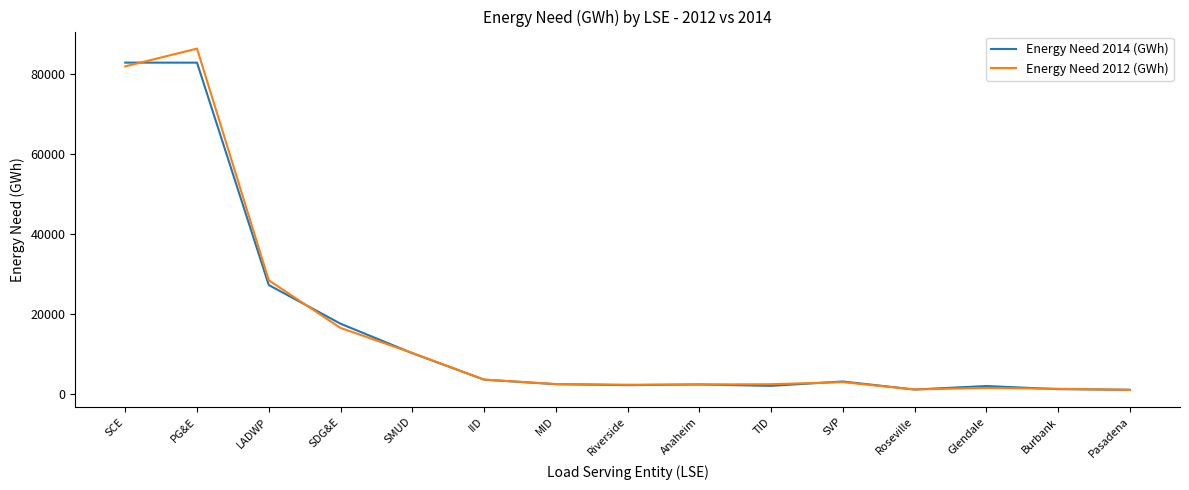

True or false: Energy Need 2014 (GWh) has a value of 82849.0 at SCE.

True